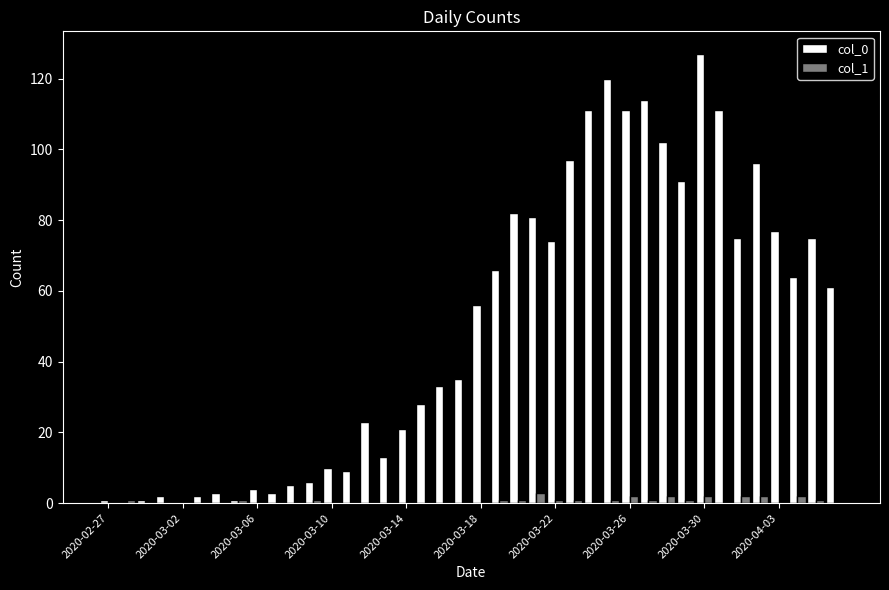

Which series has the largest range (max minus min)?

col_0